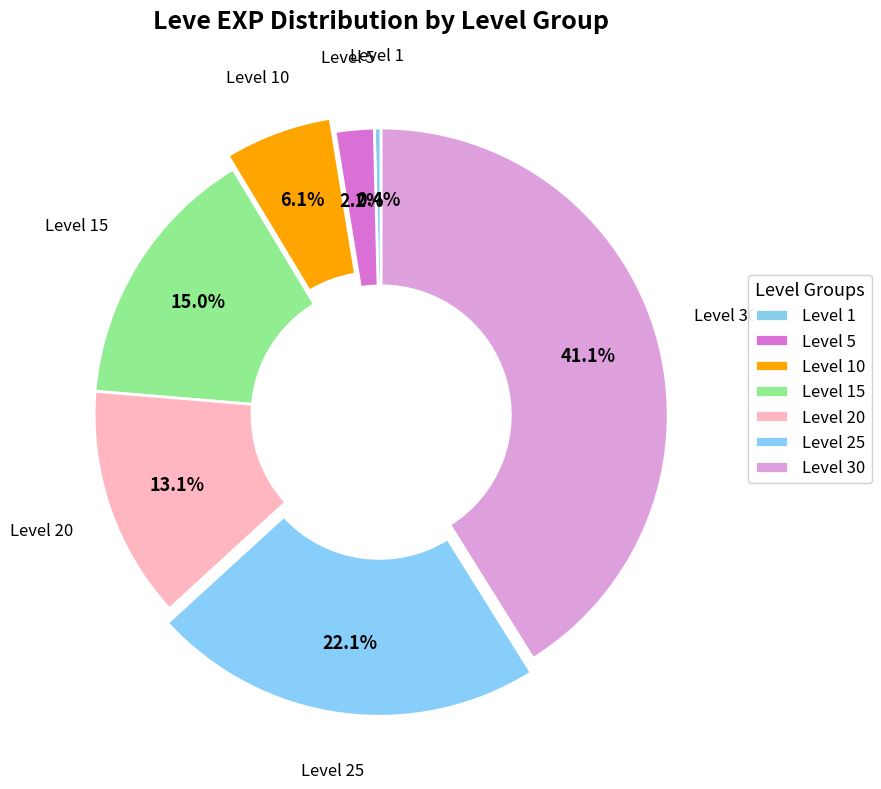

To the nearest percent, what is the difference between the largest and smallest slice percentages?

41%